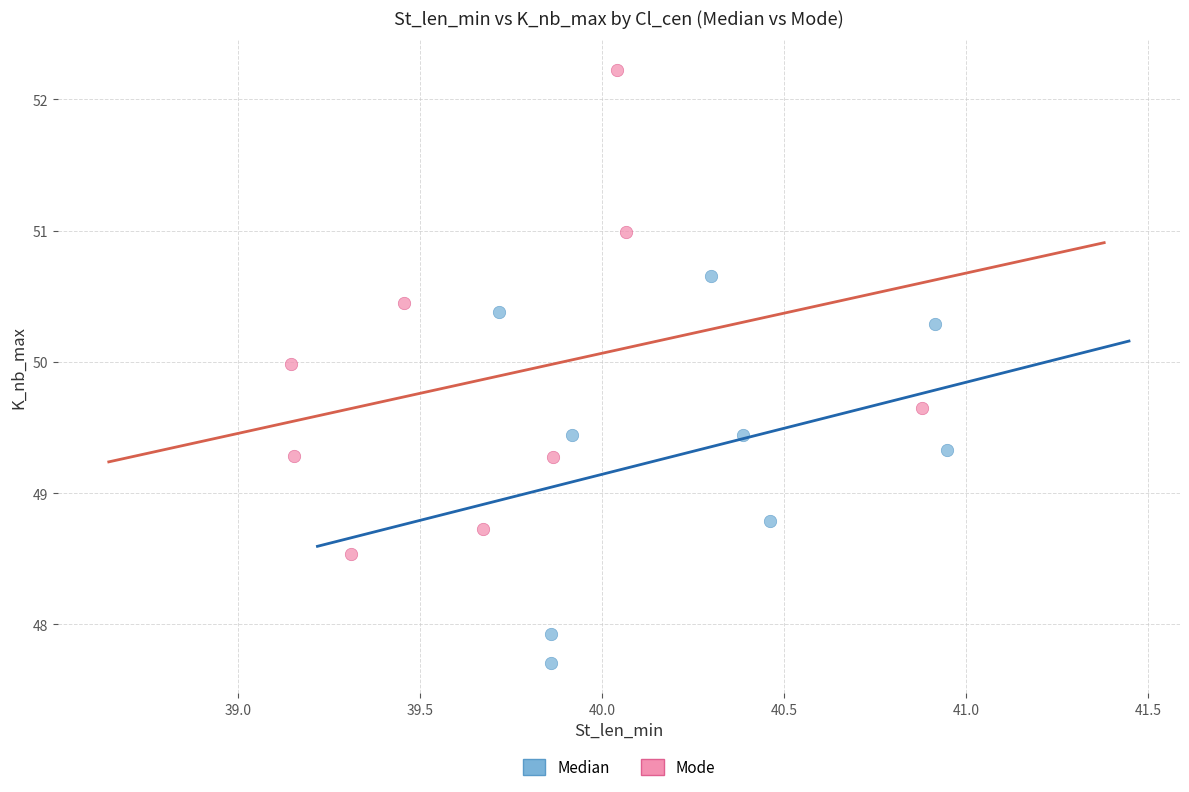

What are all the series names shown in the legend?

Median, Mode